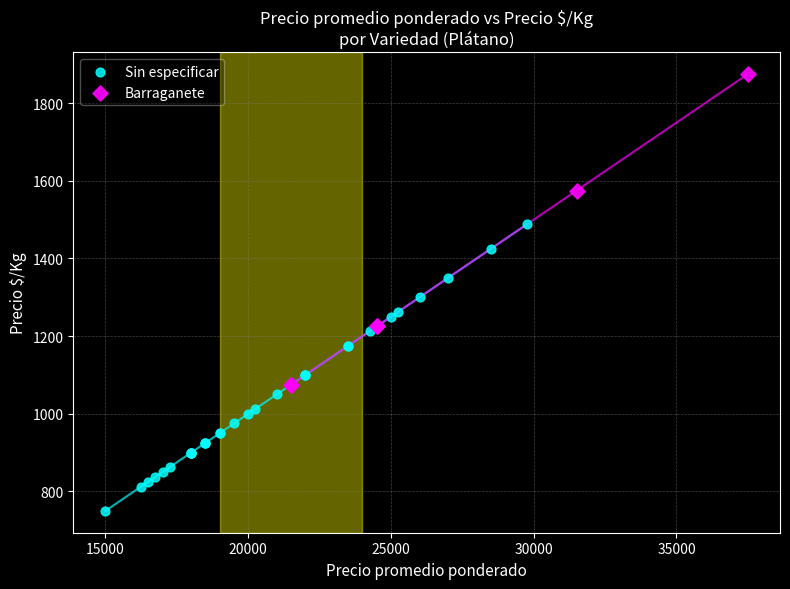

Which series contains the lowest Y value?

Sin especificar